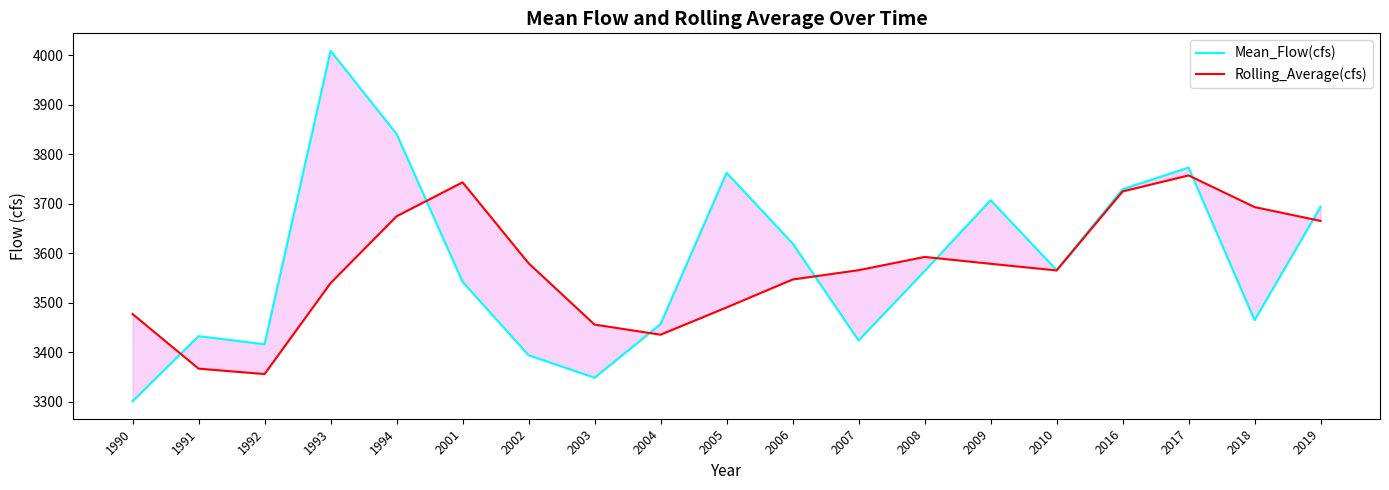

What is the spread (max minus min) of values at 2009?

128.4